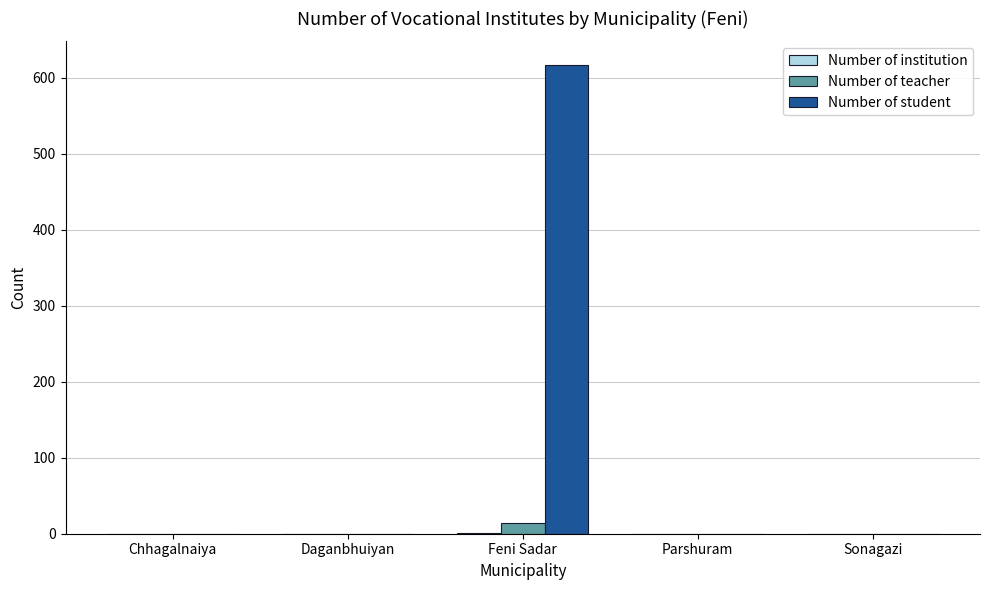

What is the sum of all Number of teacher values?

14